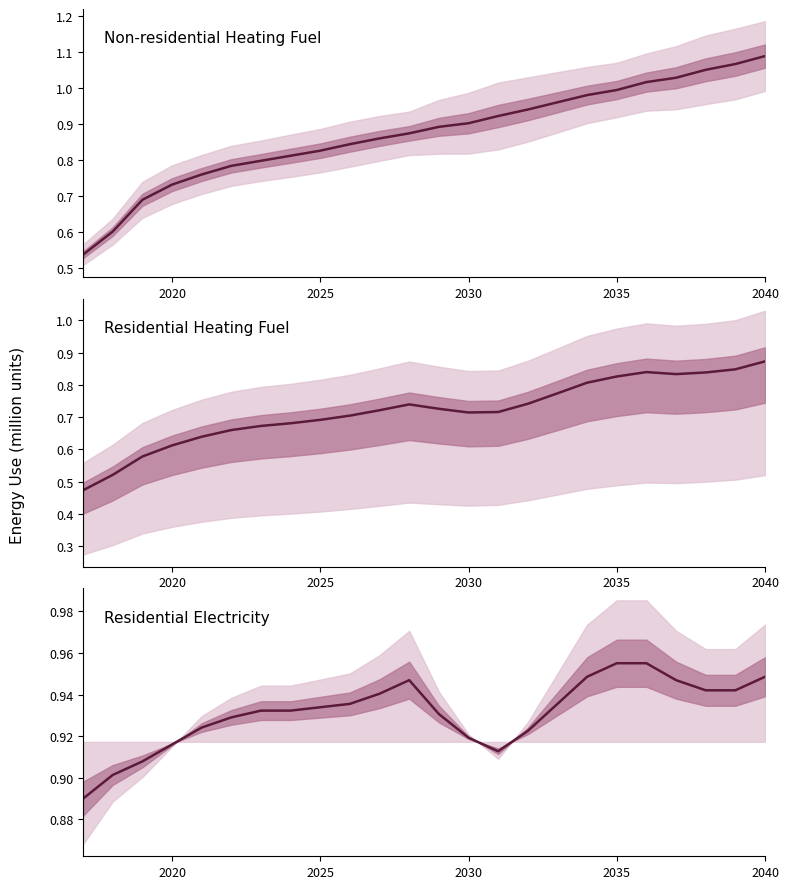

How many categories are shown in the chart?

24